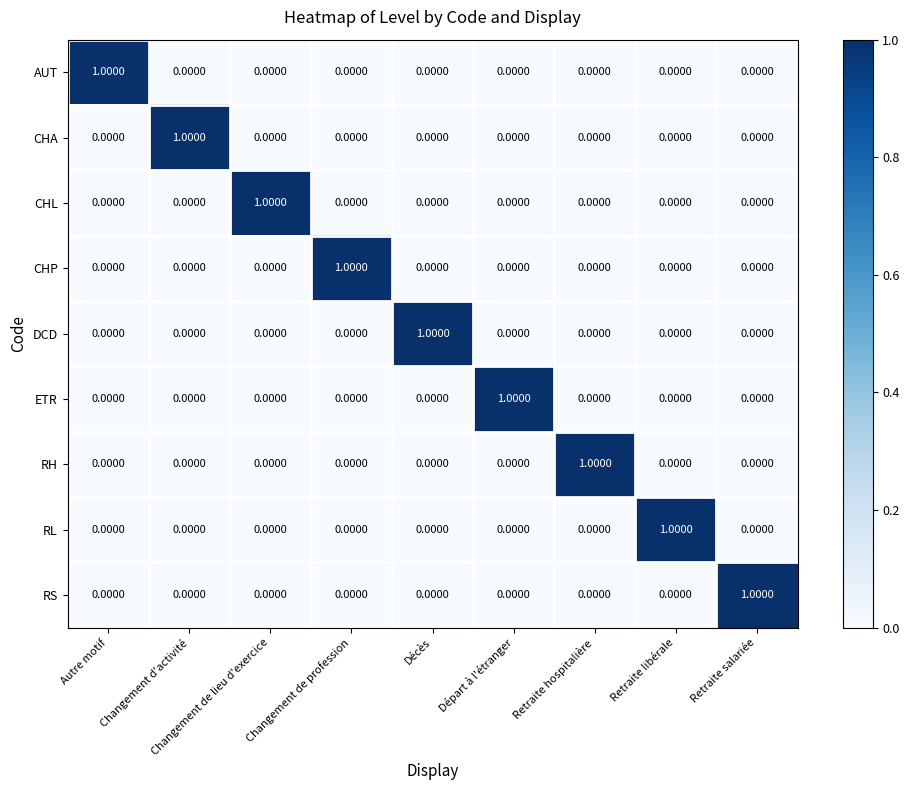

At how many categories does at least one series exceed 0?

9